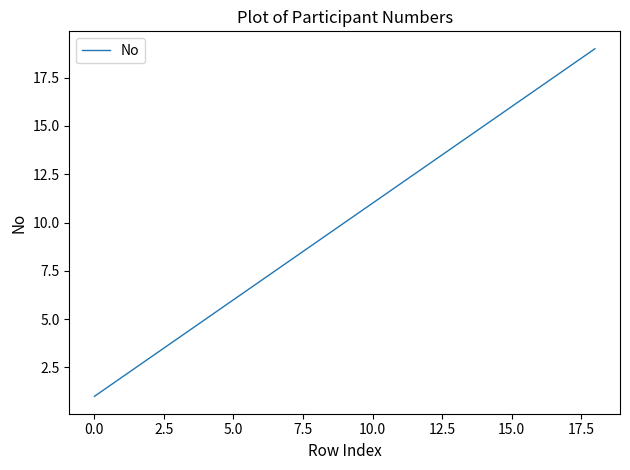

Reading left to right, transcribe all the data shown in this chart.

1	2	3	4	5	6	7	8	9	10	11	12	13	14	15	16	17	18	19